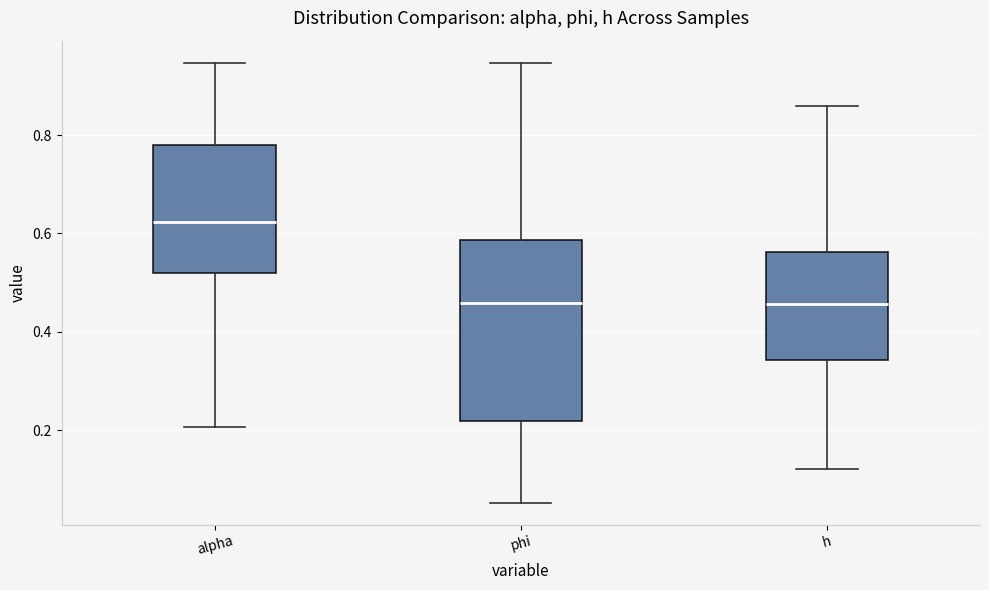

Where does the median line of the box for phi sit on the y-axis? The values are not printed on the chart, so give them approximately, as read against the axis.

0.46